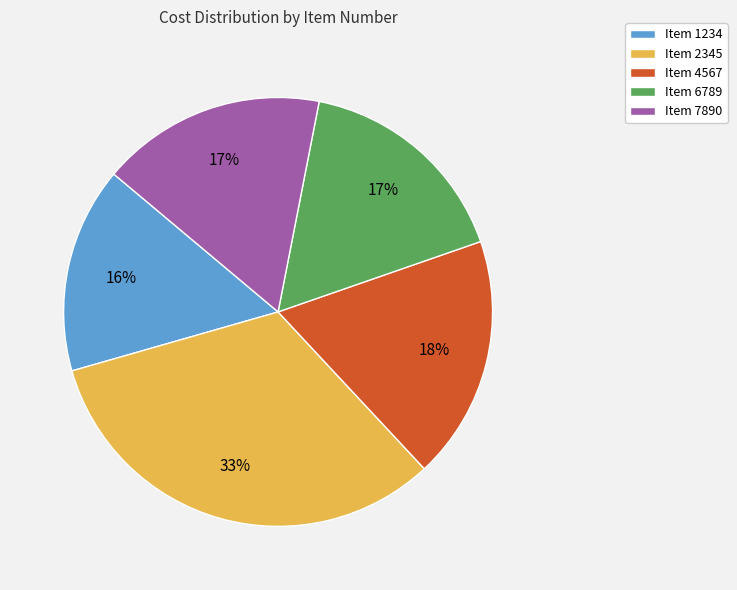

To the nearest percent, what is the difference between the largest and smallest slice percentages?

17%